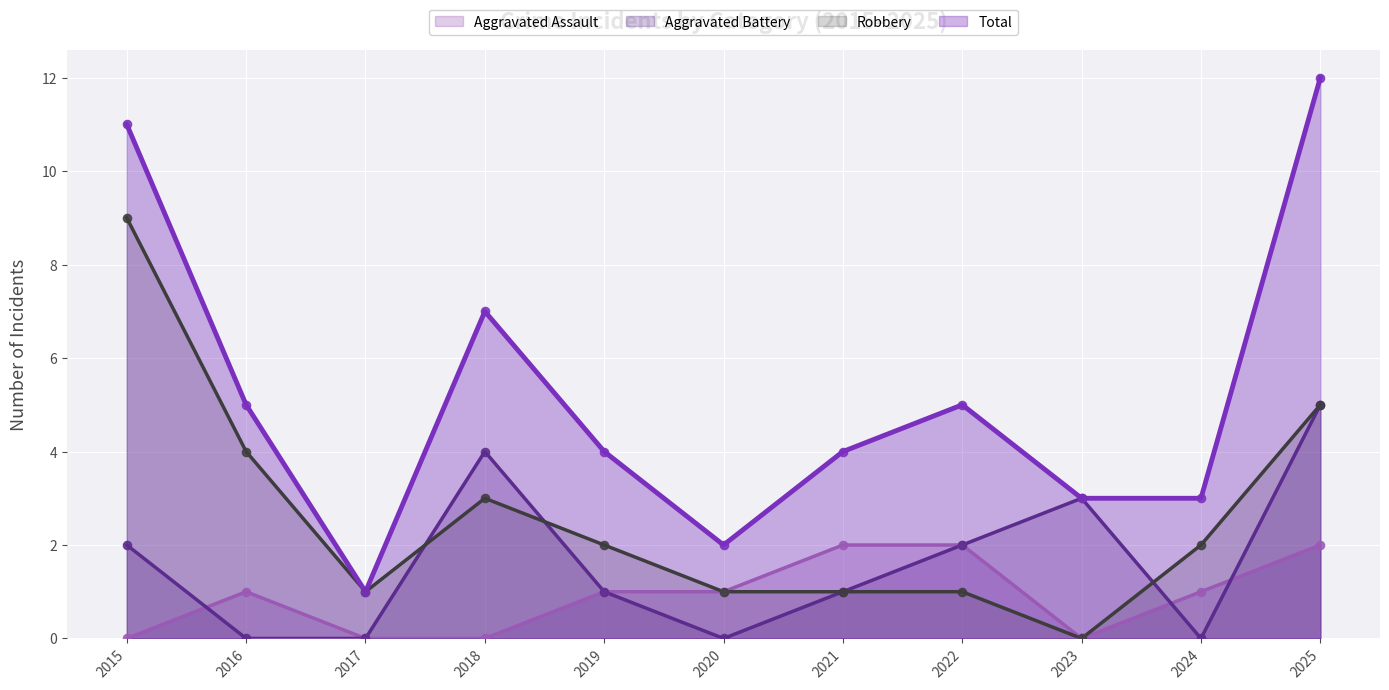

At how many categories does at least one series exceed 4?

5